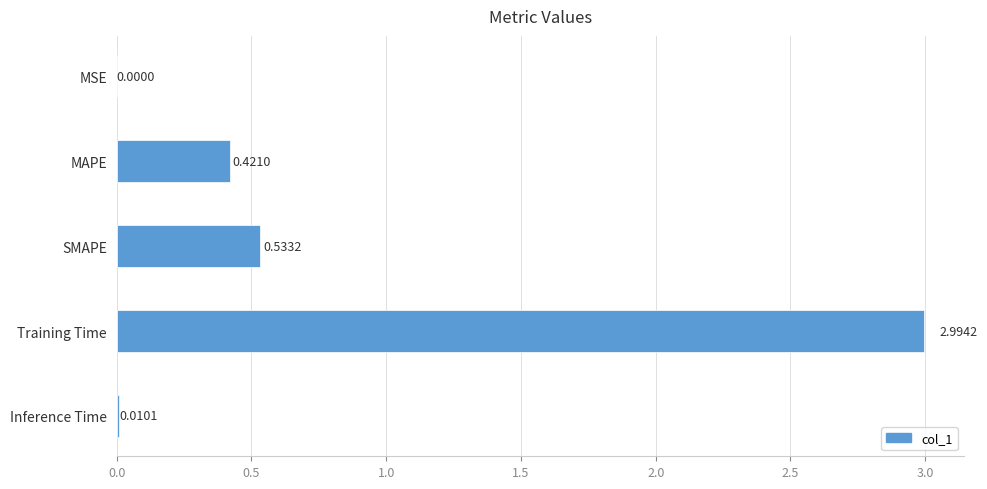

Where is the data nearest to the value 1?

SMAPE